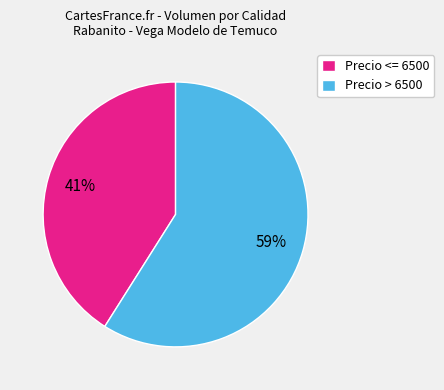

Which slice is the largest?

Precio > 6500